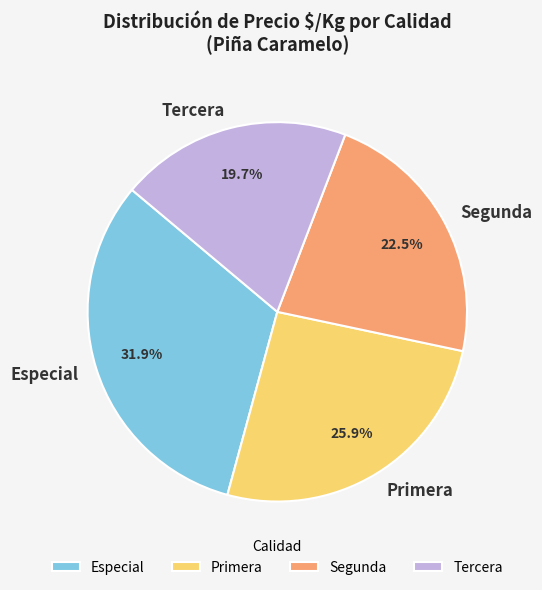

Do Primera and Especial together represent more than half of the pie?

Yes